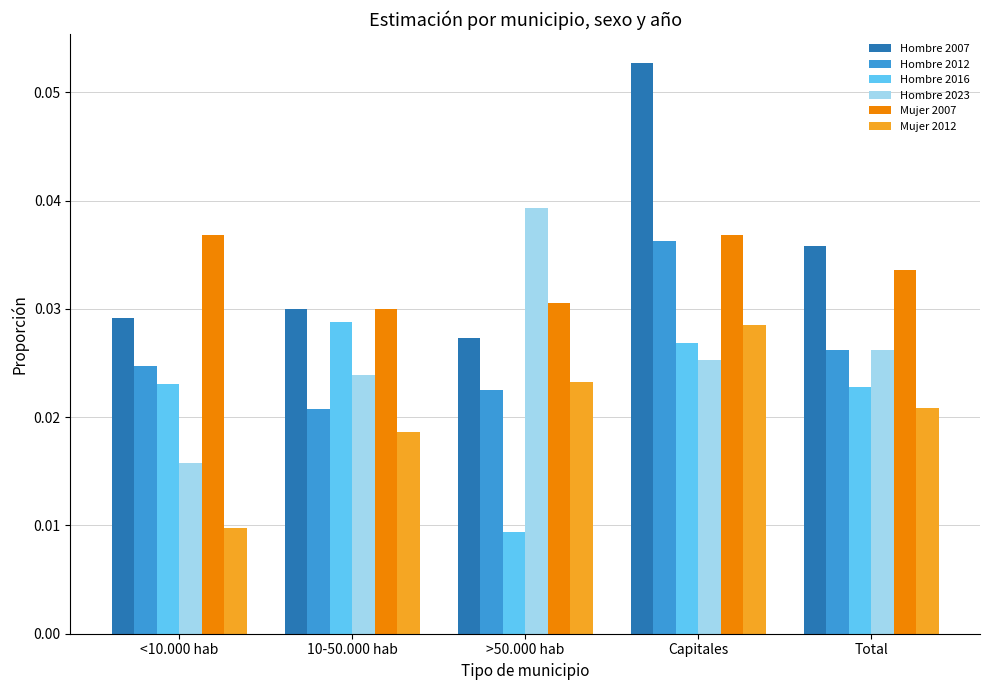

What are all the series names shown in the legend?

Hombre 2007, Hombre 2012, Hombre 2016, Hombre 2023, Mujer 2007, Mujer 2012